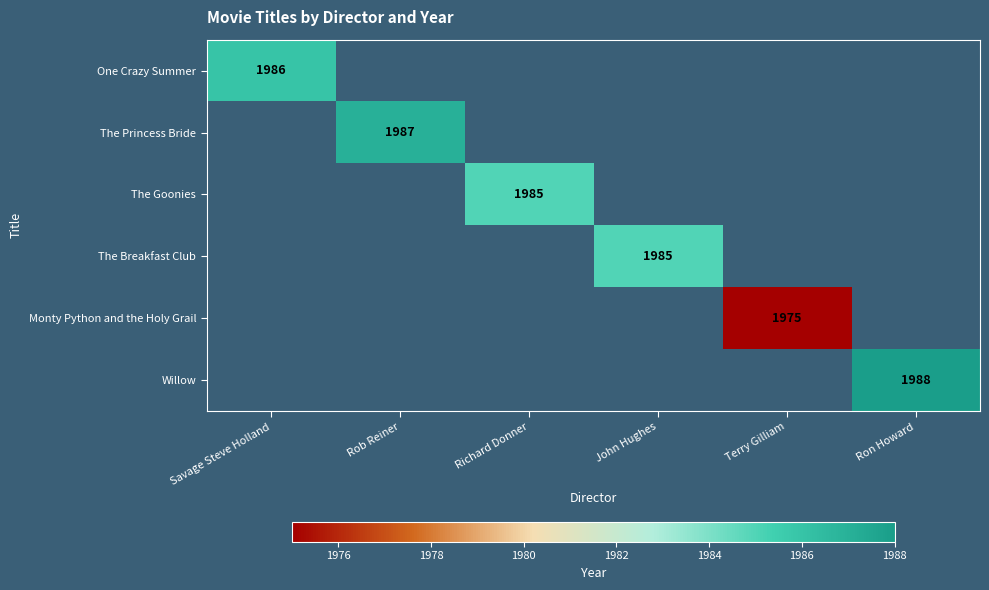

The The Princess Bride series shows 1987 at Rob Reiner. True or false?

True